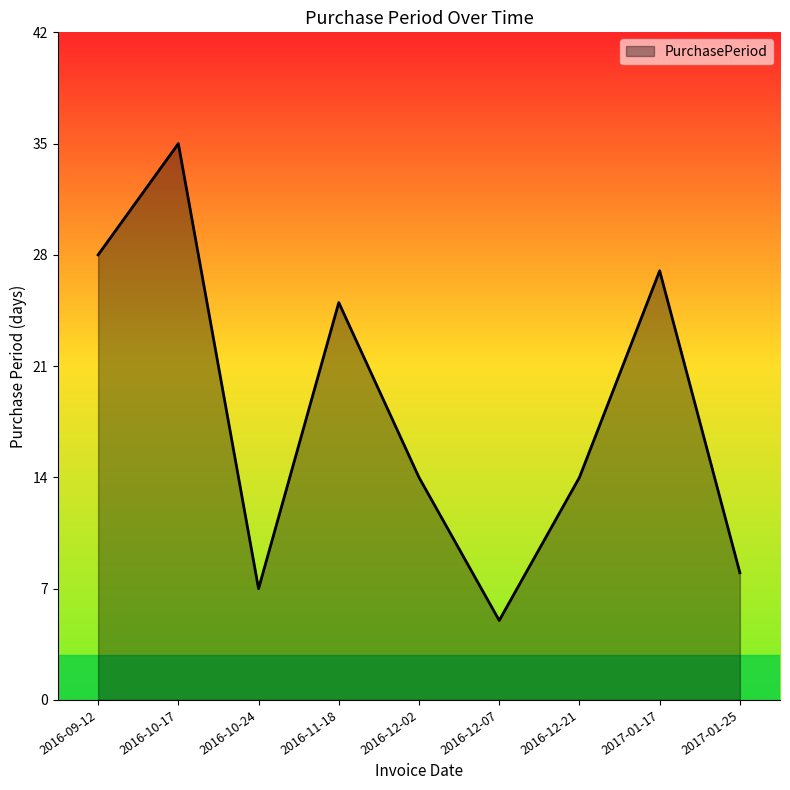

True or false: the data has more than 1 interior local peaks.

True